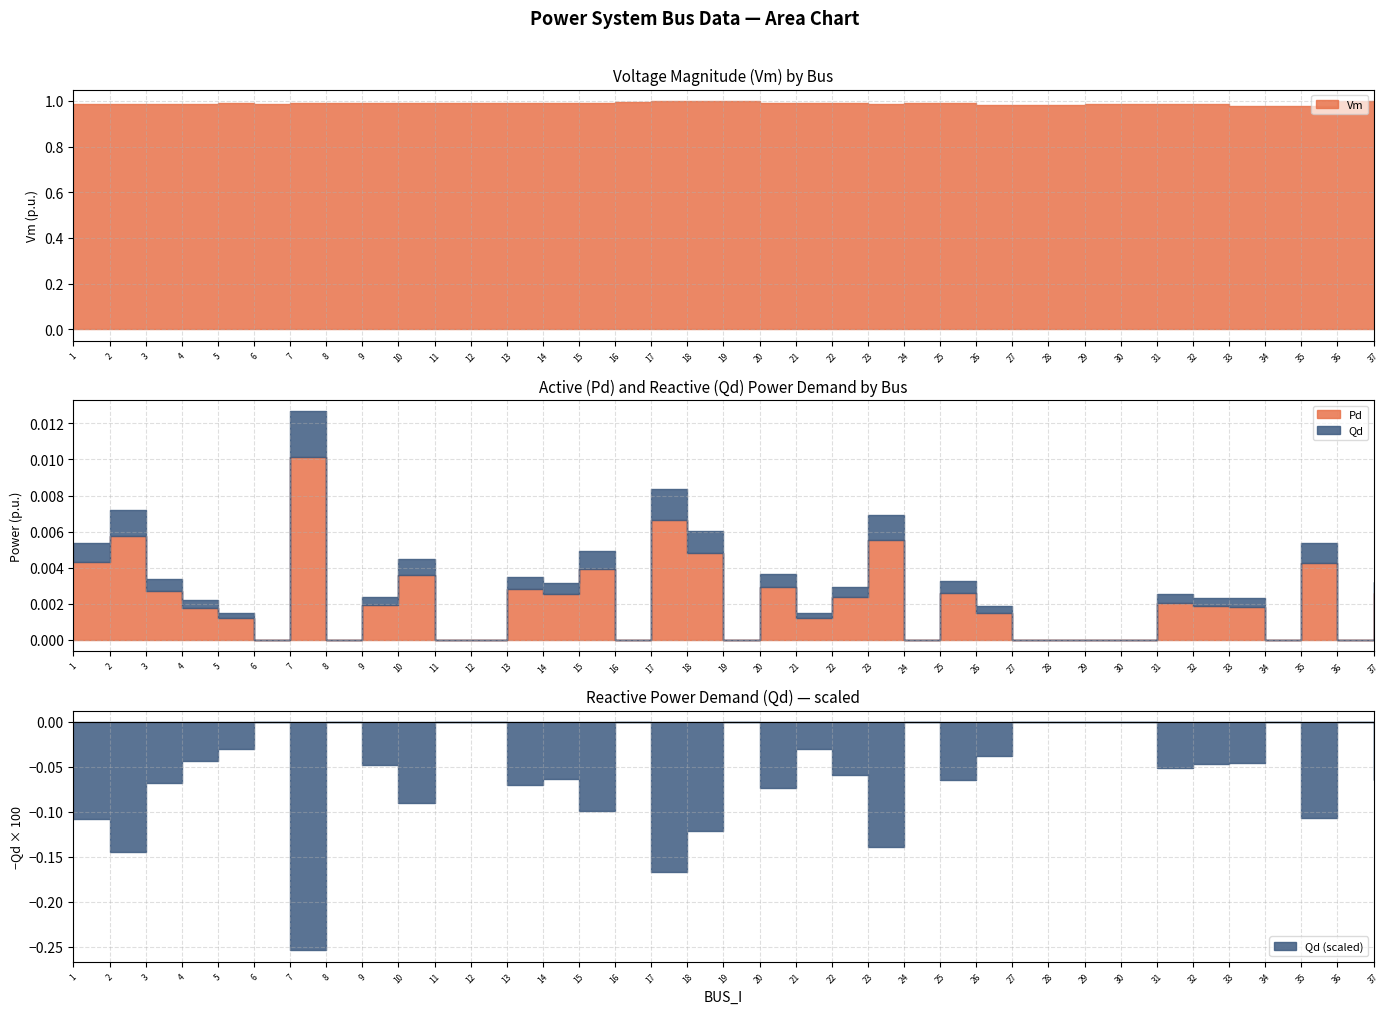

Rank the categories by Qd value from highest to lowest.

7, 17, 2, 23, 18, 1, 35, 15, 10, 20, 13, 3, 25, 37, 14, 22, 31, 9, 32, 33, 4, 26, 21, 5, 6, 8, 11, 12, 16, 19, 24, 27, 28, 29, 30, 34, 36